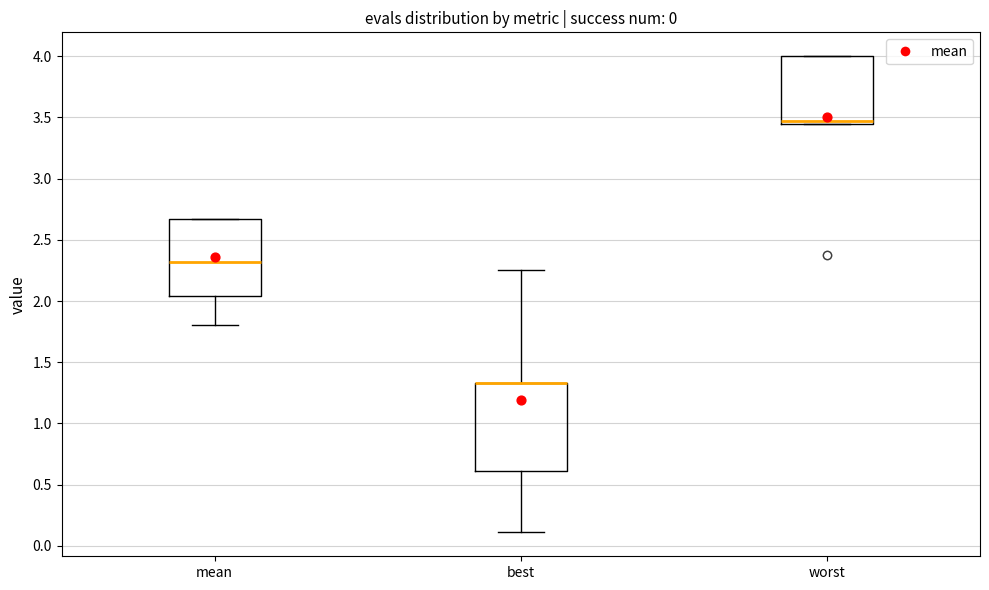

Which box is the tallest, from its lower edge to its upper edge?

best